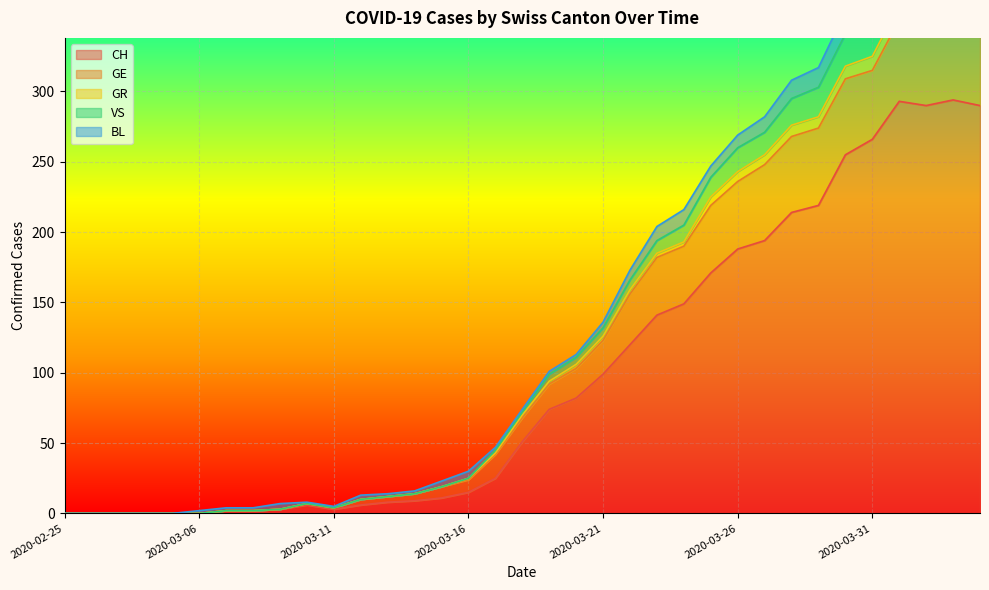

Is it true that CH equals 266 at 2020-03-31?

True